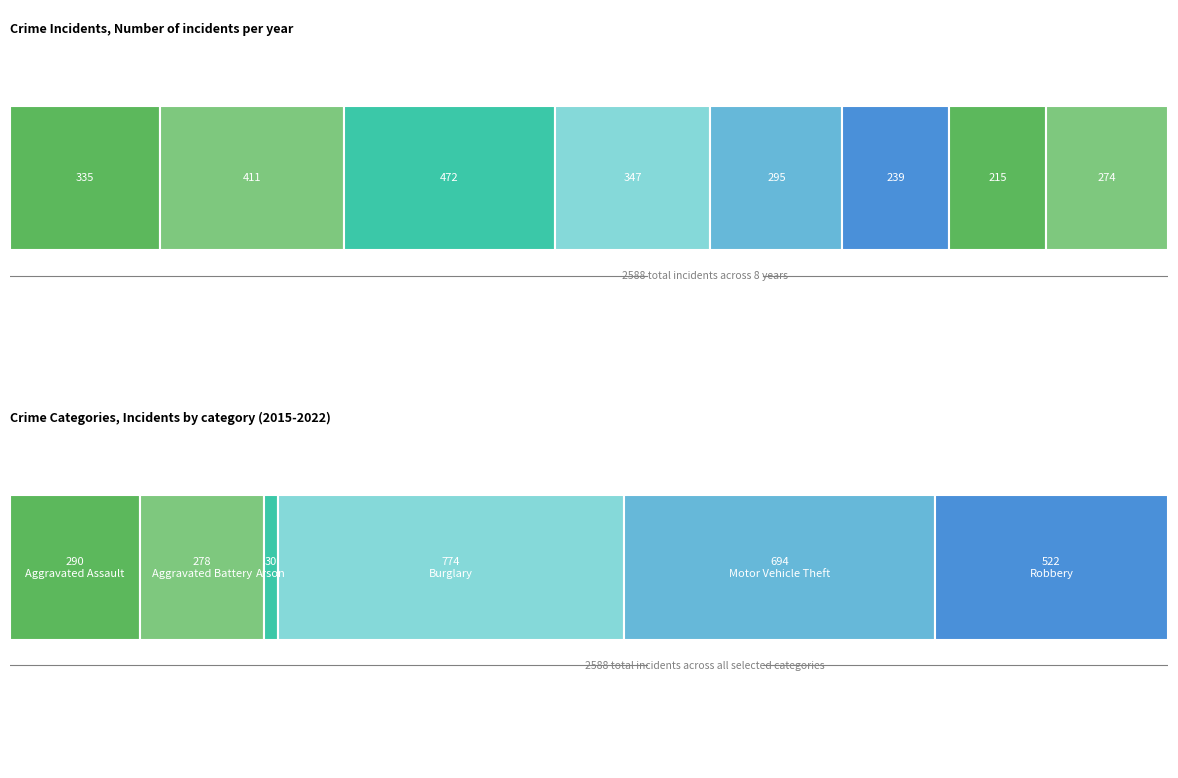

True or false: Motor Vehicle Theft has more than 1 interior local peaks.

False